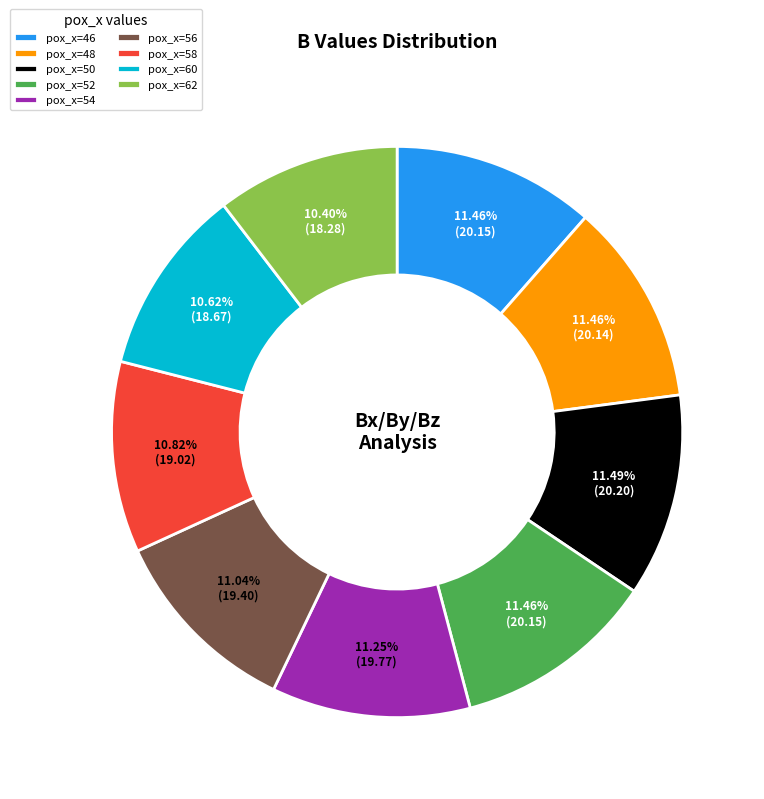

Do pox_x=58 and pox_x=50 together represent more than half of the pie?

No